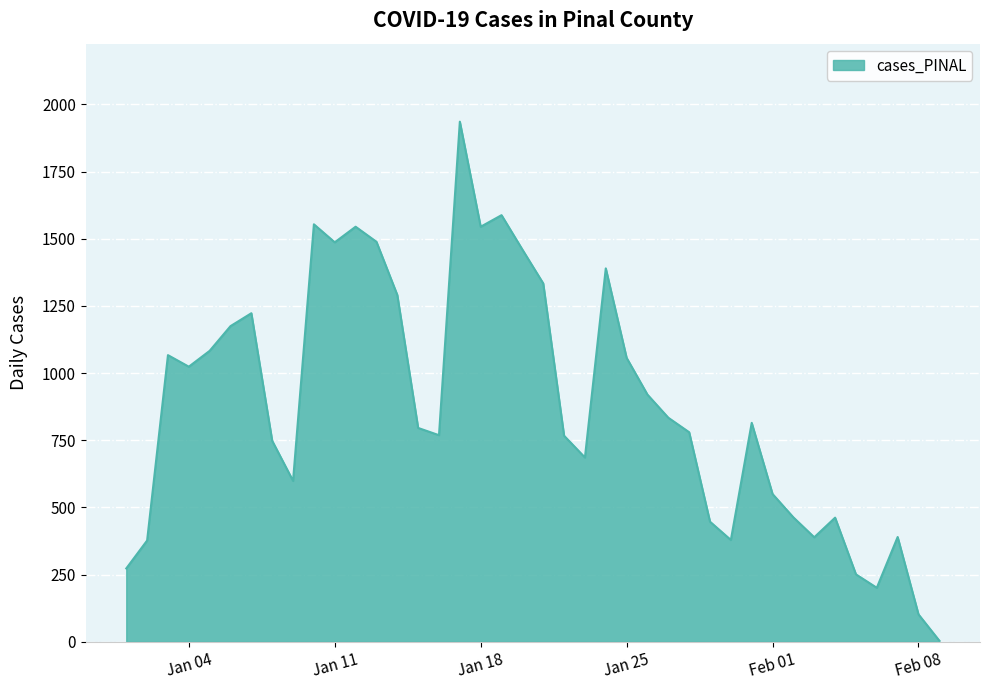

How many series are shown in this chart?

1